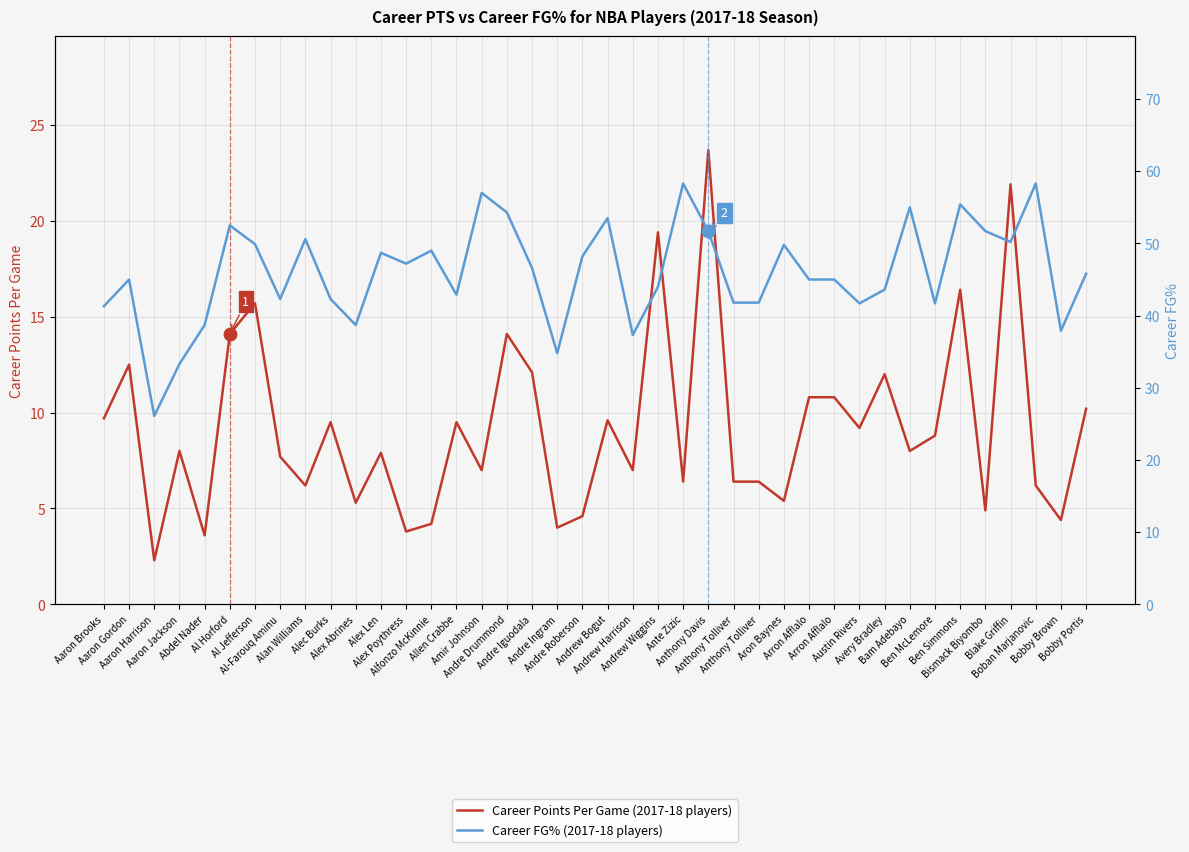

Reading right to left, what are all the values shown in this chart?

Career PTS (primary): Bobby Portis=10.2	Bobby Brown=4.4	Boban Marjanovic=6.2	Blake Griffin=21.9	Bismack Biyombo=4.9	Ben Simmons=16.4	Ben McLemore=8.8	Bam Adebayo=8.0	Avery Bradley=12.0	Austin Rivers=9.2	Arron Afflalo=10.8	Arron Afflalo=10.8	Aron Baynes=5.4	Anthony Tolliver=6.4	Anthony Tolliver=6.4	Anthony Davis=23.7	Ante Zizic=6.4	Andrew Wiggins=19.4	Andrew Harrison=7.0	Andrew Bogut=9.6	Andre Roberson=4.6	Andre Ingram=4.0	Andre Iguodala=12.1	Andre Drummond=14.1	Amir Johnson=7.0	Allen Crabbe=9.5	Alfonzo McKinnie=4.2	Alex Poythress=3.8	Alex Len=7.9	Alex Abrines=5.3	Alec Burks=9.5	Alan Williams=6.2	Al-Farouq Aminu=7.7	Al Jefferson=15.7	Al Horford=14.1	Abdel Nader=3.6	Aaron Jackson=8.0	Aaron Harrison=2.3	Aaron Gordon=12.5	Aaron Brooks=9.7
Career FG% (secondary): Bobby Portis=45.8	Bobby Brown=37.9	Boban Marjanovic=58.3	Blake Griffin=50.2	Bismack Biyombo=51.7	Ben Simmons=55.4	Ben McLemore=41.7	Bam Adebayo=55.0	Avery Bradley=43.6	Austin Rivers=41.7	Arron Afflalo=45.0	Arron Afflalo=45.0	Aron Baynes=49.8	Anthony Tolliver=41.8	Anthony Tolliver=41.8	Anthony Davis=51.7	Ante Zizic=58.3	Andrew Wiggins=44.0	Andrew Harrison=37.3	Andrew Bogut=53.5	Andre Roberson=48.2	Andre Ingram=34.8	Andre Iguodala=46.6	Andre Drummond=54.3	Amir Johnson=57.0	Allen Crabbe=42.9	Alfonzo McKinnie=49.0	Alex Poythress=47.2	Alex Len=48.7	Alex Abrines=38.7	Alec Burks=42.3	Alan Williams=50.6	Al-Farouq Aminu=42.3	Al Jefferson=49.9	Al Horford=52.5	Abdel Nader=38.7	Aaron Jackson=33.3	Aaron Harrison=26.1	Aaron Gordon=45.0	Aaron Brooks=41.3